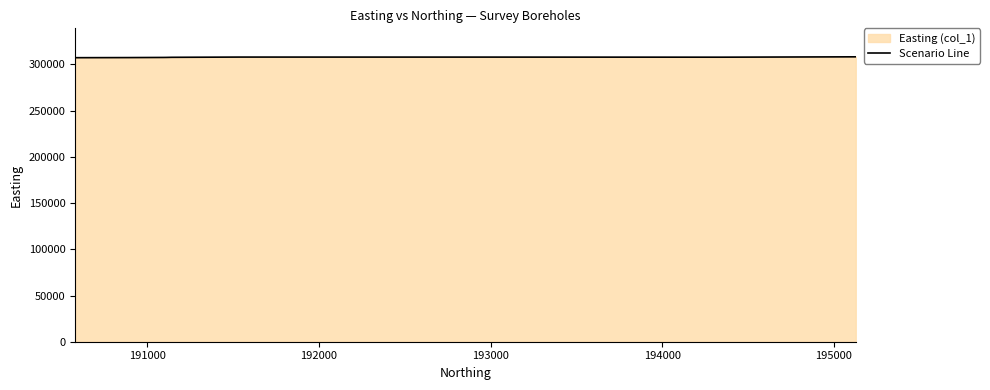

What is the maximum value shown in the chart?

308257.6